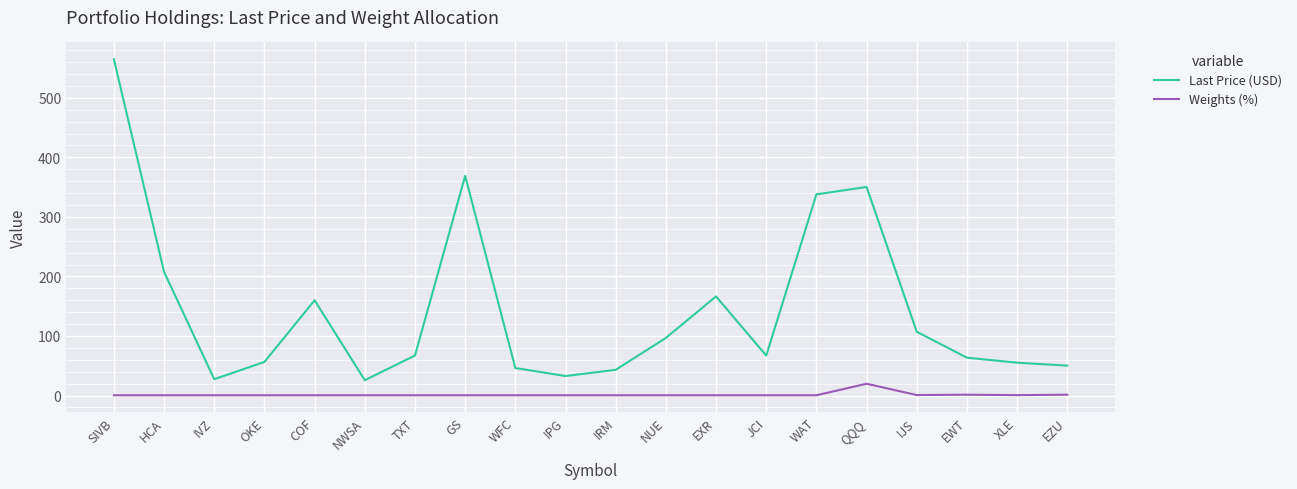

Rank the series by their maximum value, from lowest to highest.

Weights (%), Last Price (USD)